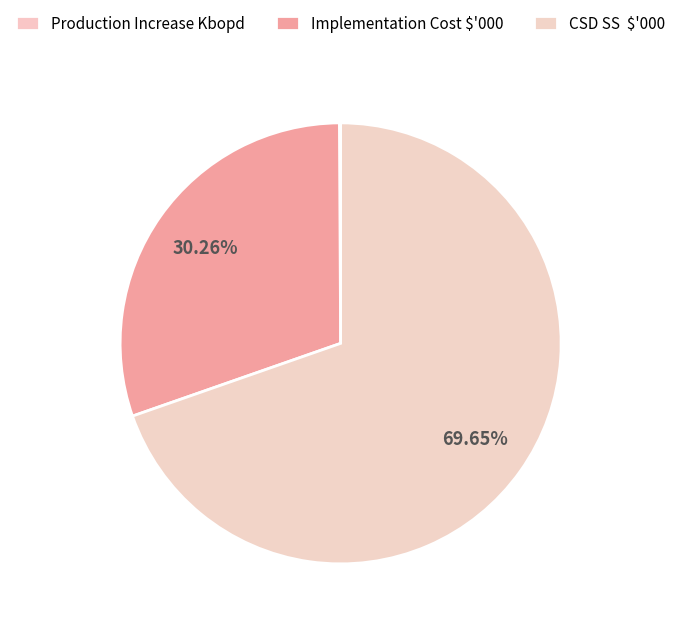

Does any single category account for the majority?

Yes